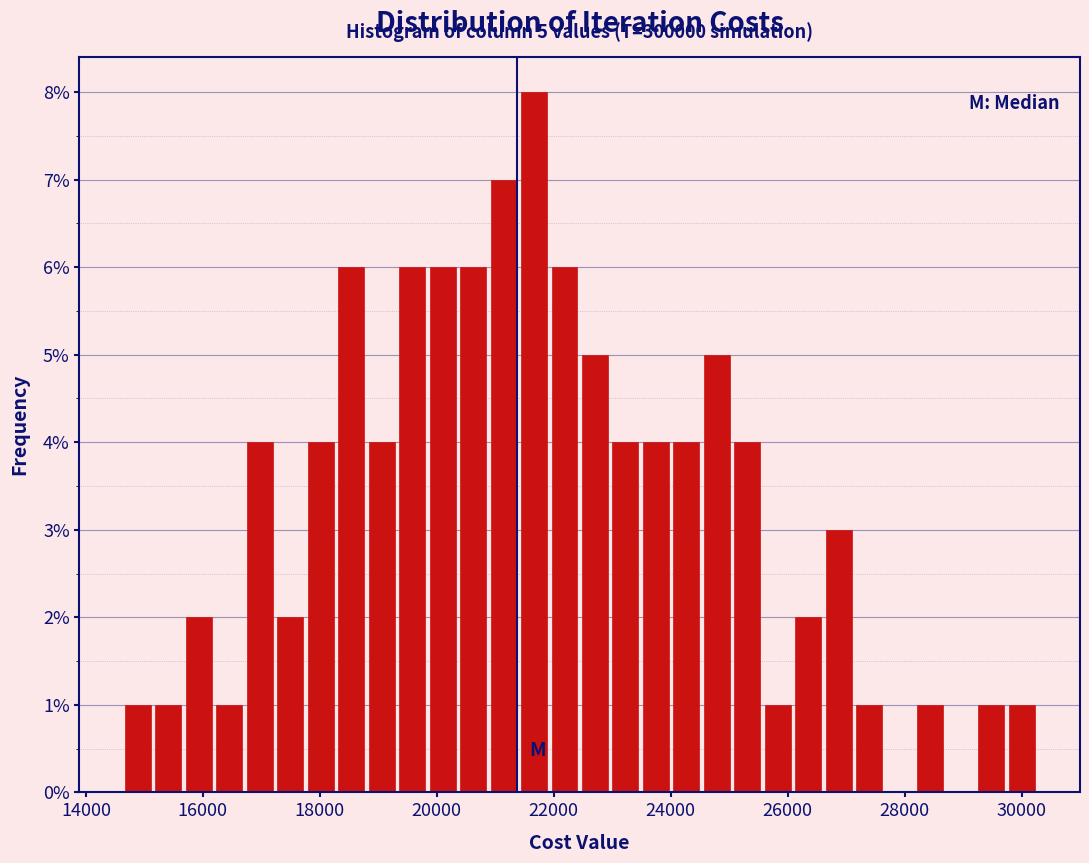

Read against the x-axis, roughly where is the centre of the tallest bar?

21600